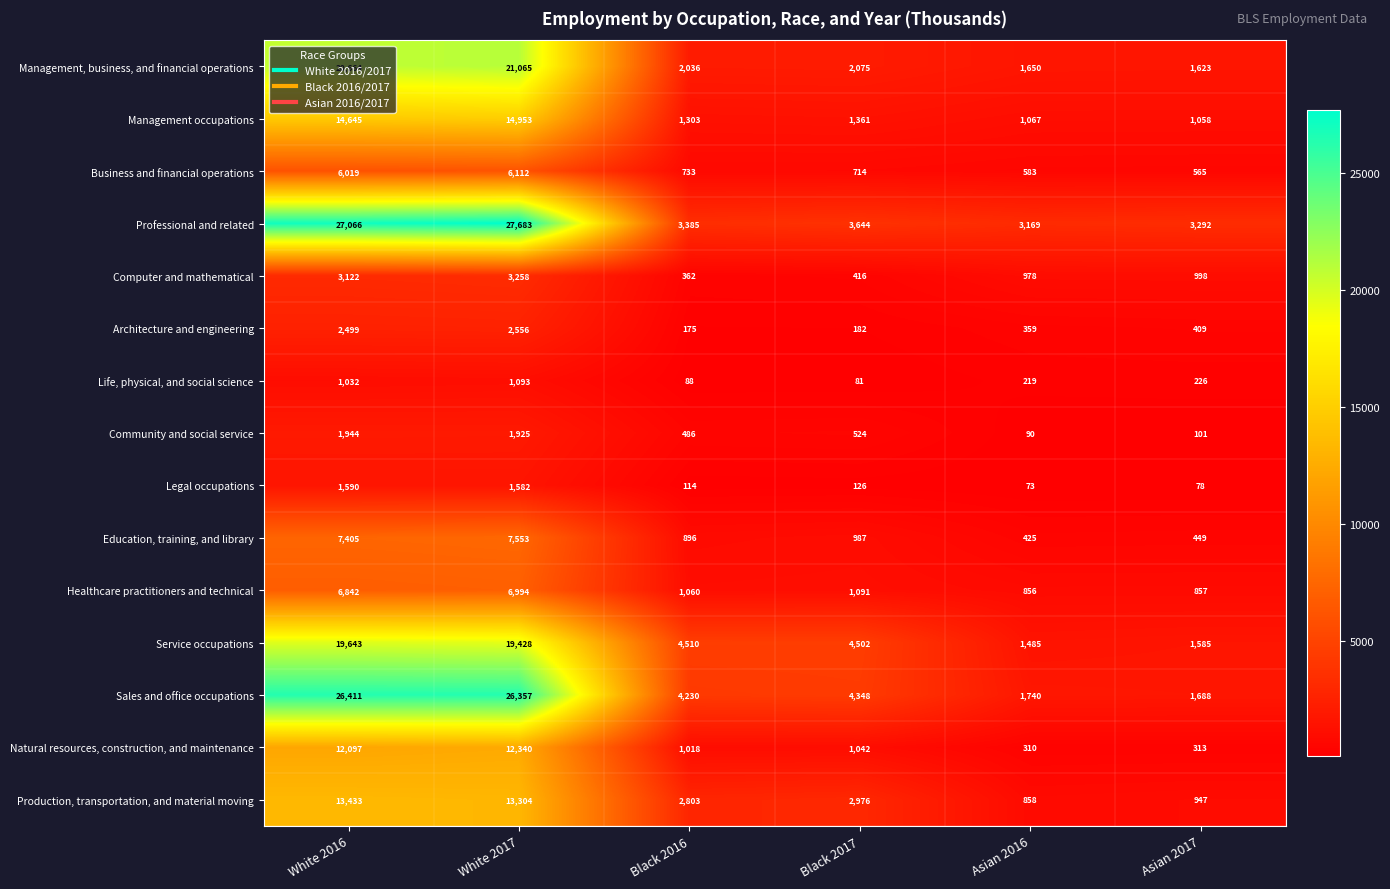

What is the difference between the highest and lowest values at White 2017?

26590